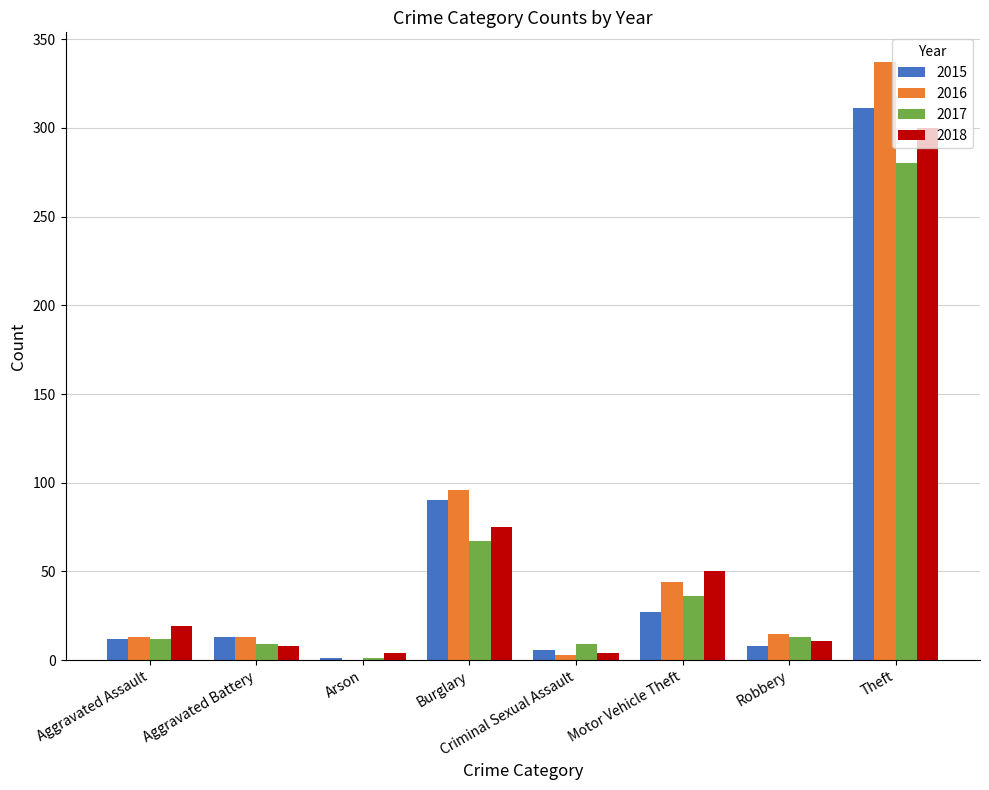

What is the sum of the 2017 values at Aggravated Assault and Criminal Sexual Assault?

21